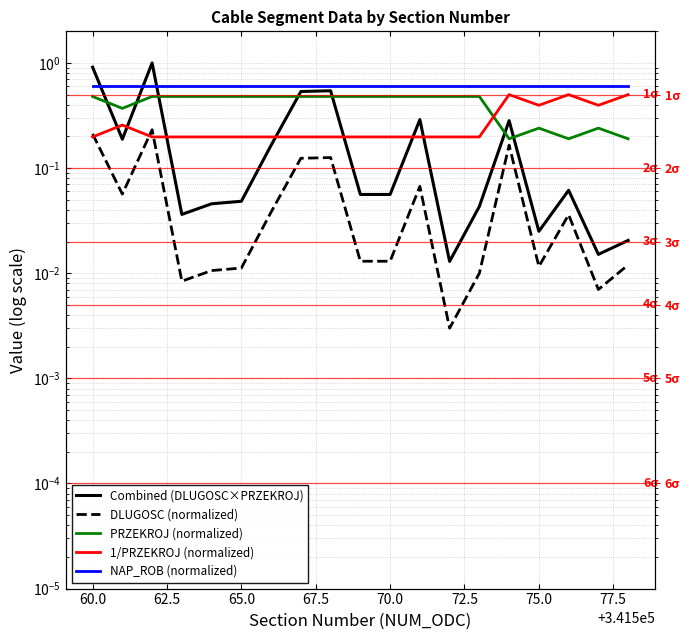

How many lines are shown in the chart?

5